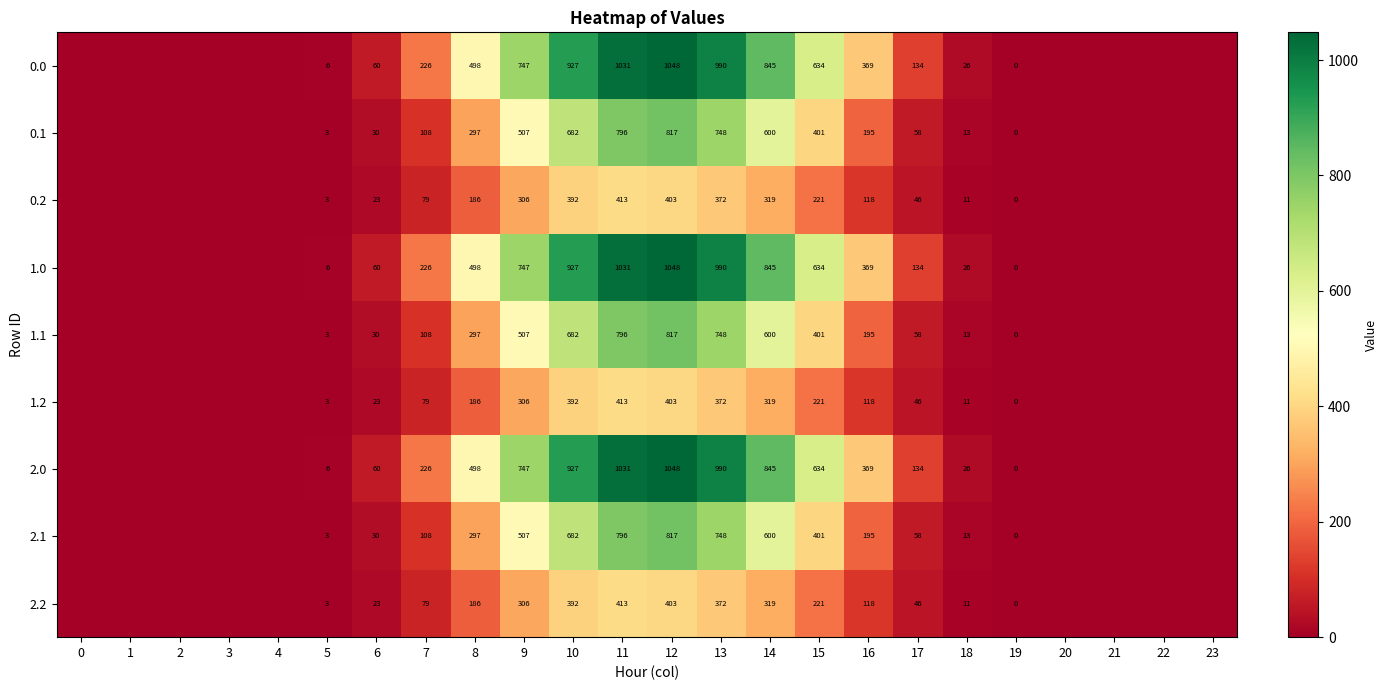

Is it true that 2.0 equals 1577.4 at 10?

False